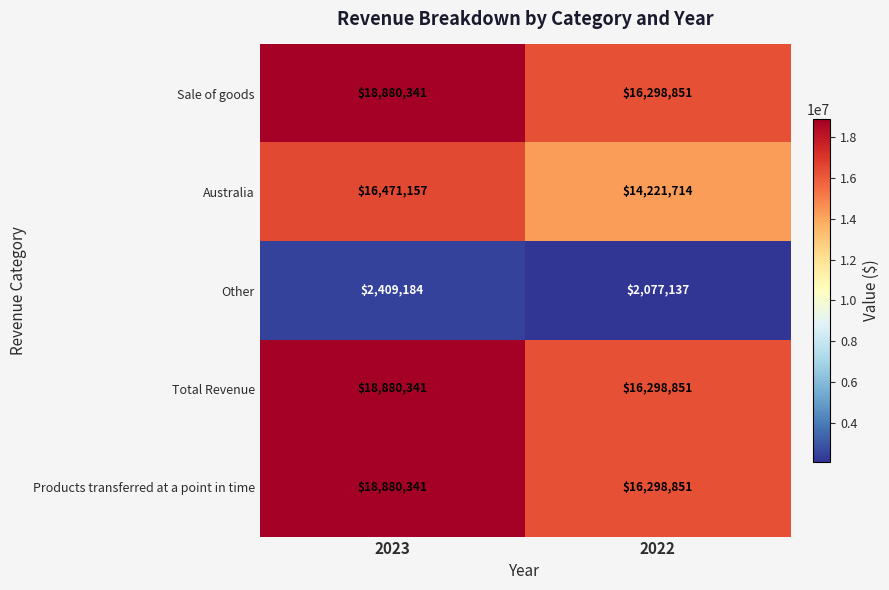

At which category is the sum across all series the highest?

2023